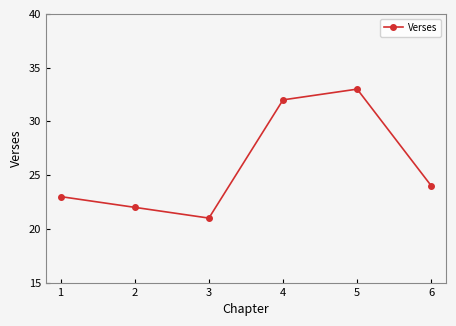

What is the difference between the second highest and second lowest values?

10